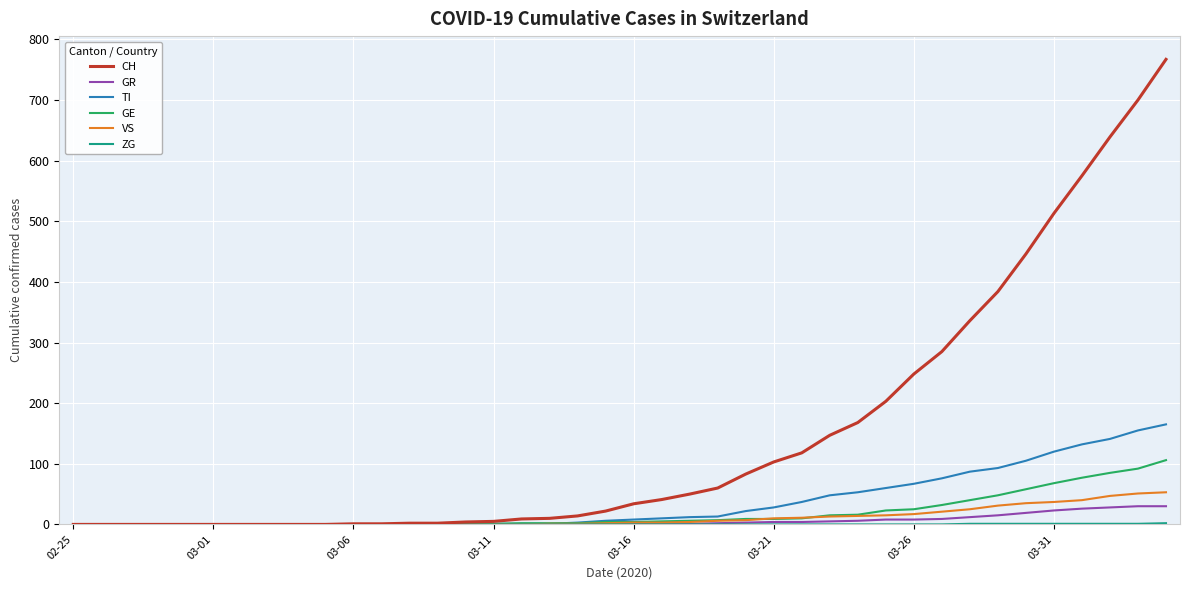

Which series has the largest range (max minus min)?

CH